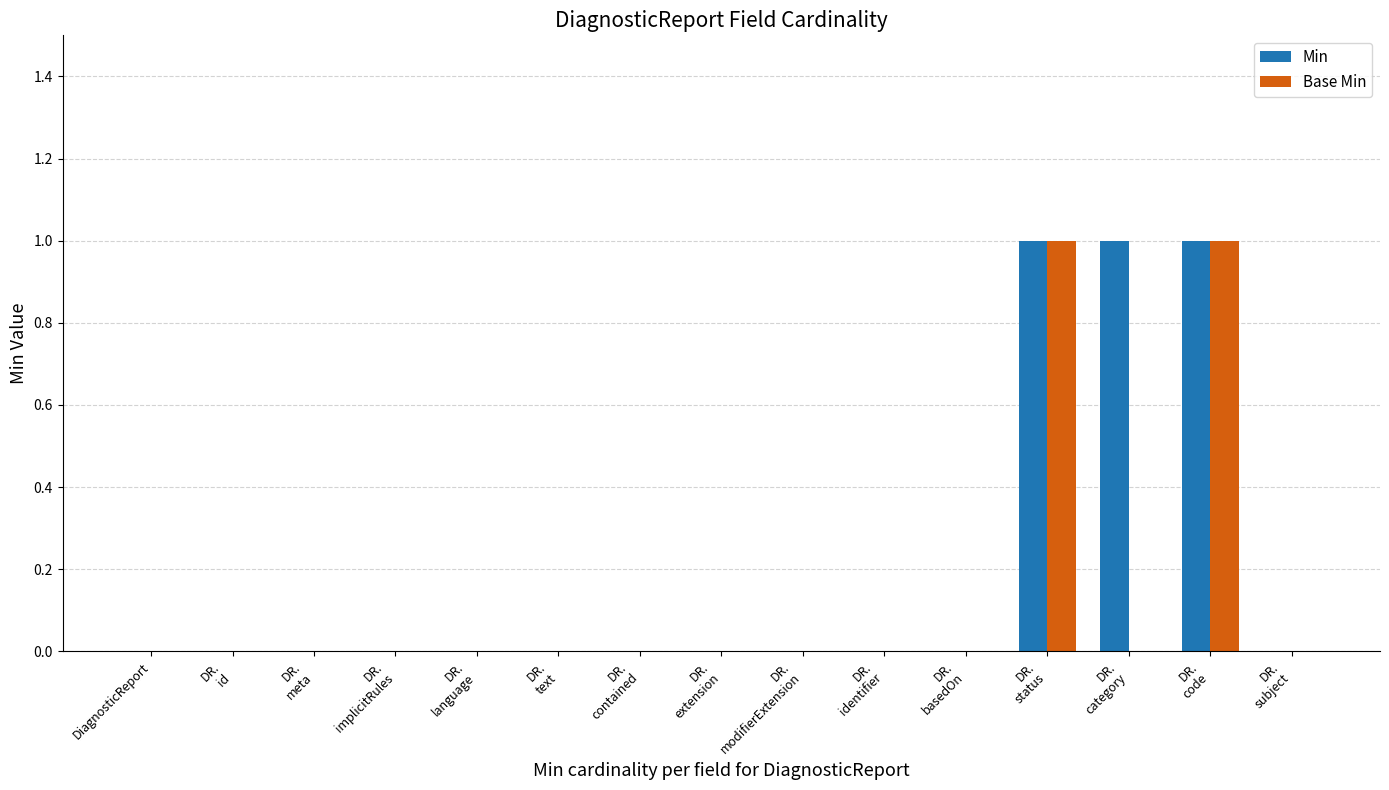

What is the sum of all Min values?

3